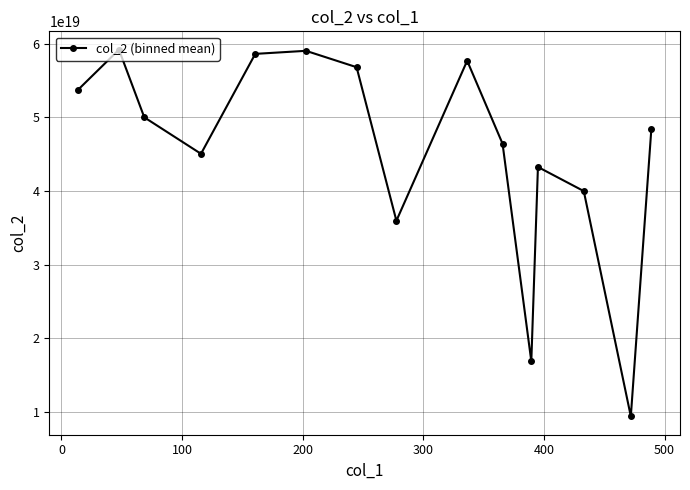

True or false: the data has more than 0 interior local peaks.

True